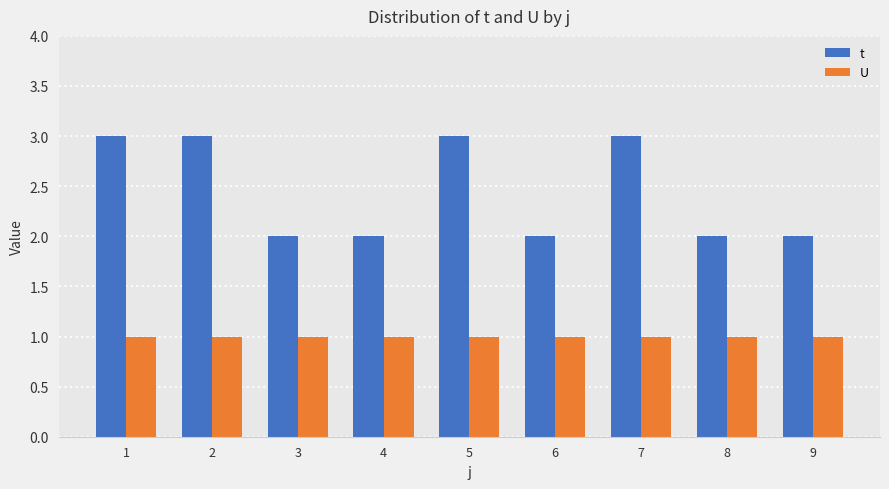

Which series has the largest total across all categories?

t